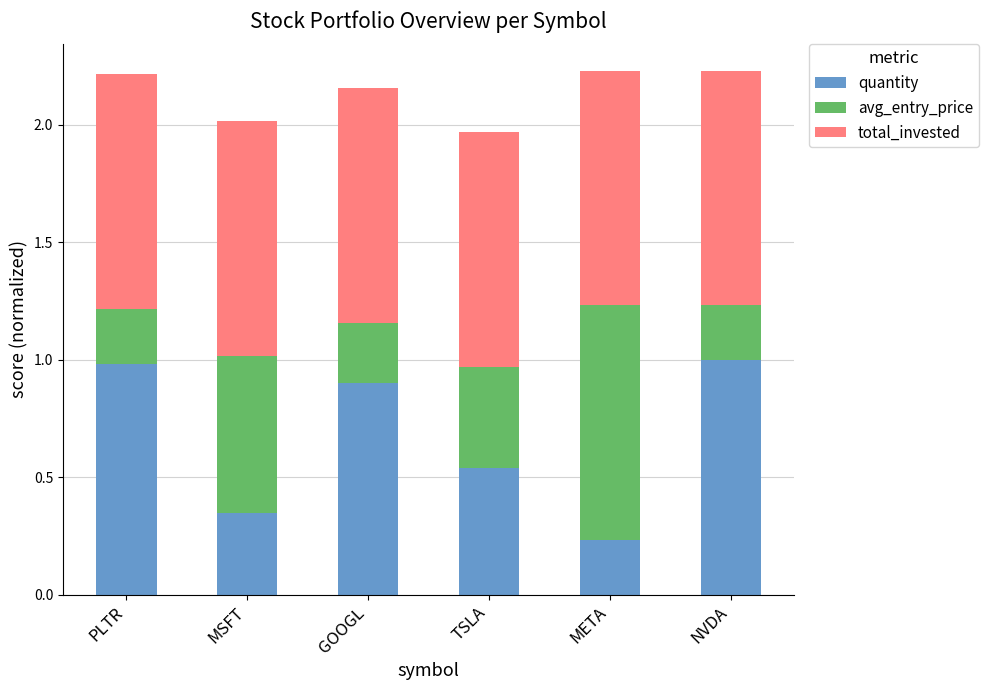

What is the difference between the maximum and minimum values in the quantity series?

0.8